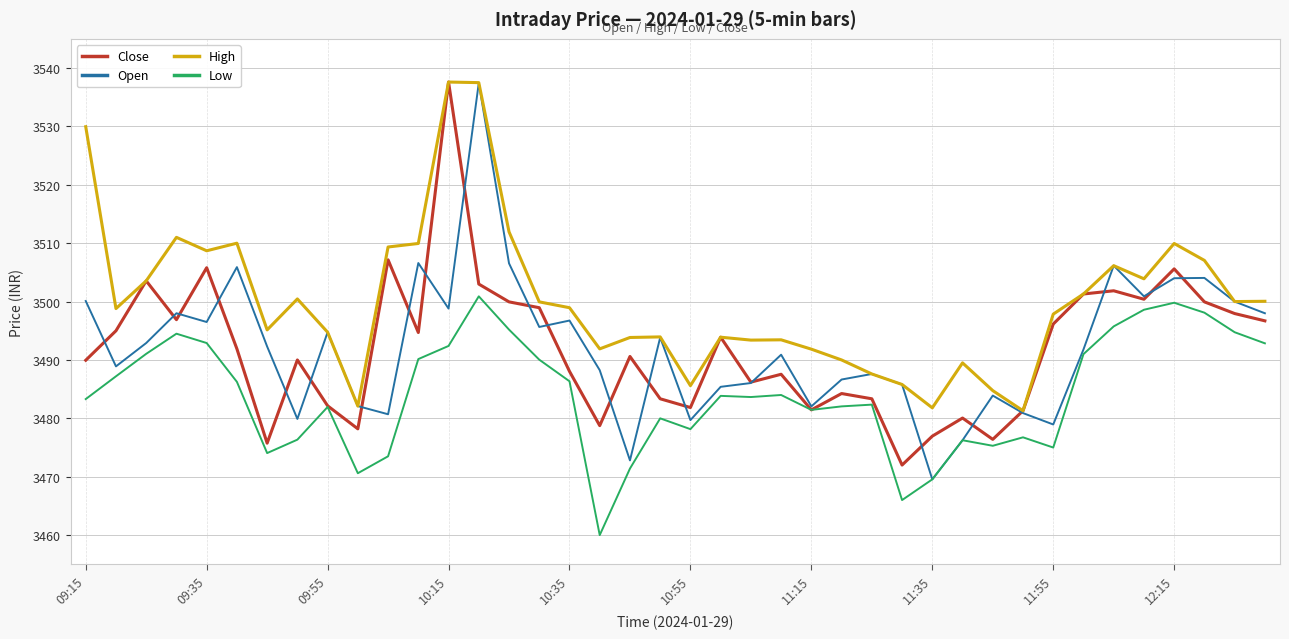

Which series has the largest total across all categories?

High